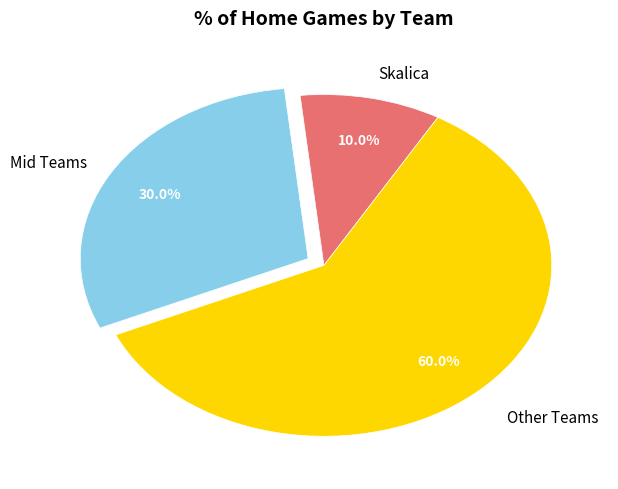

Is there a majority slice in this chart?

Yes